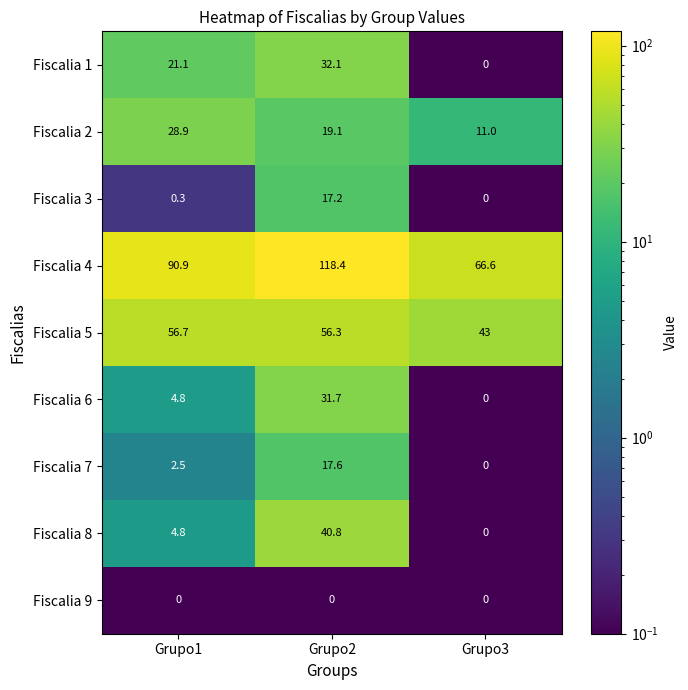

What is the difference between the Fiscalia 3 values at Grupo3 and Grupo1?

0.3